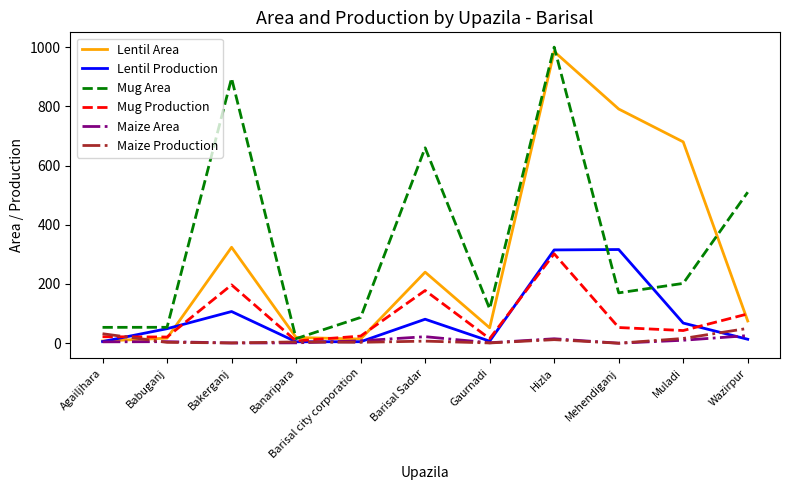

Between Babuganj and Mehendiganj, which series saw the biggest shift?

Lentil Area